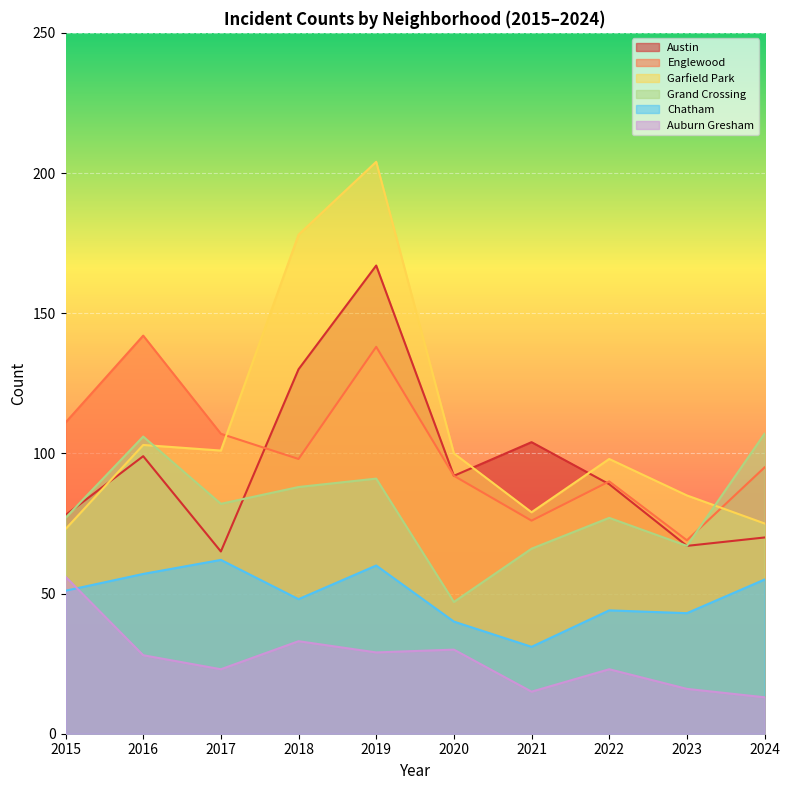

List the series in order of their peak value, highest first.

Garfield Park, Austin, Englewood, Grand Crossing, Chatham, Auburn Gresham